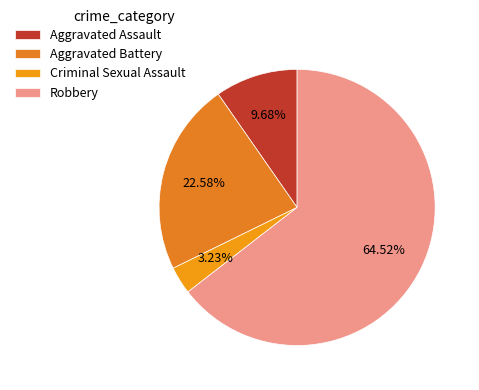

To the nearest percent, what is the difference between the Aggravated Assault and Aggravated Battery slice percentages?

13%